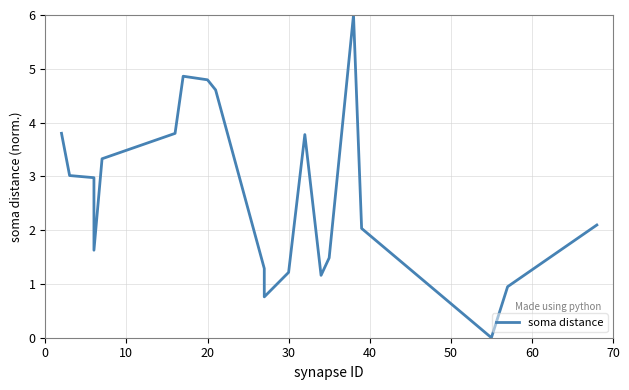

Is it true that the value at 60 is 1.4?

False